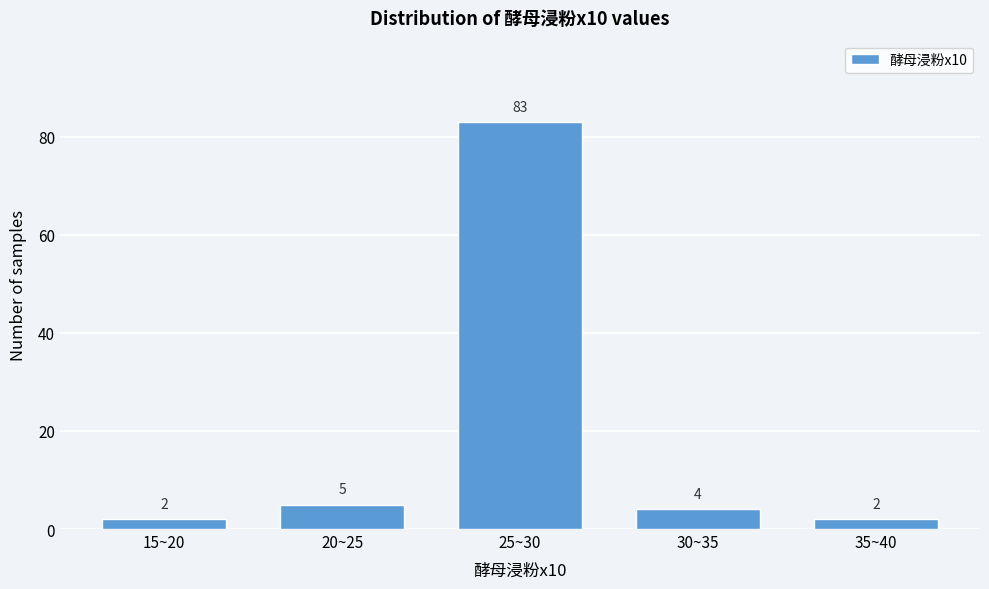

Reading left to right, extract all data points from this chart.

2	5	83	4	2